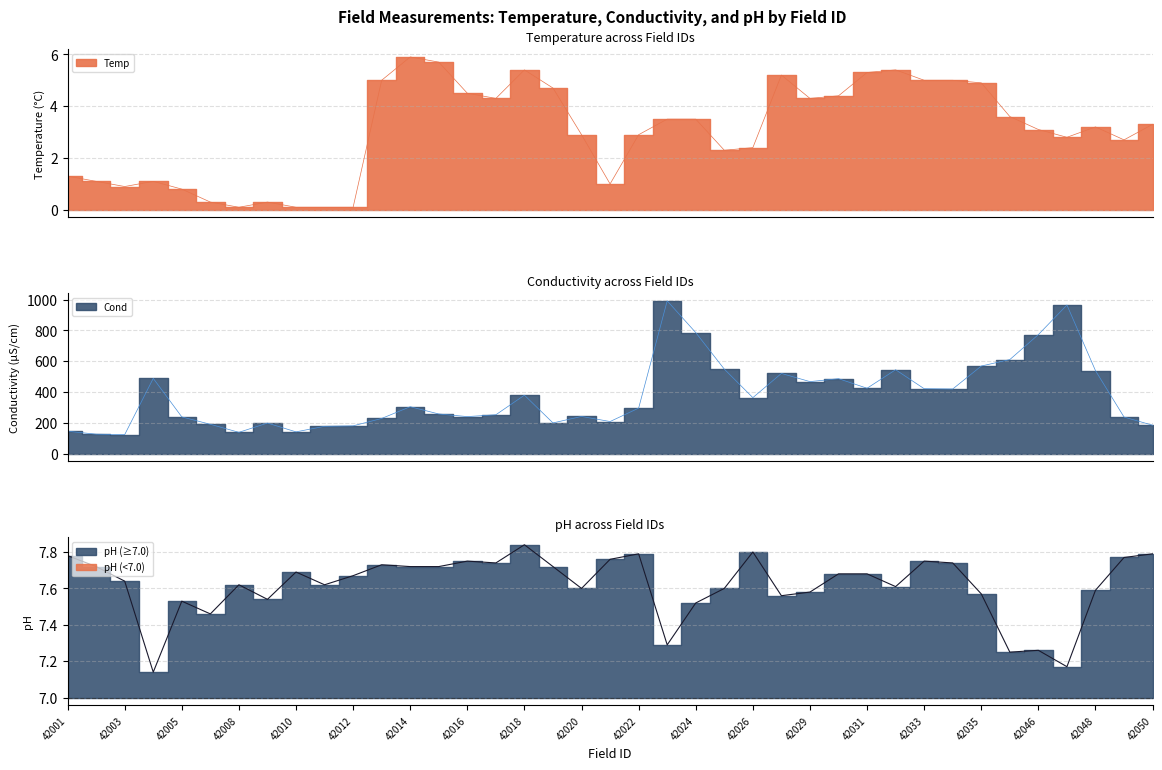

Between 42021 and 42002, which is larger?

42002